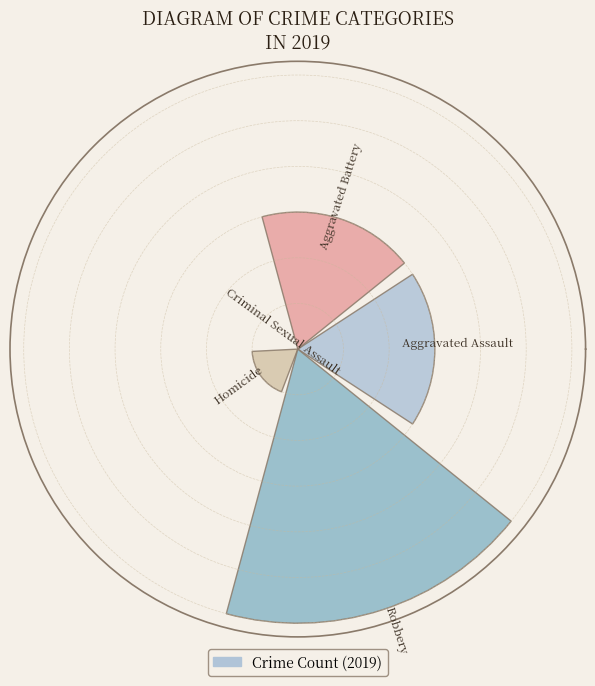

Are the bars horizontal?

No